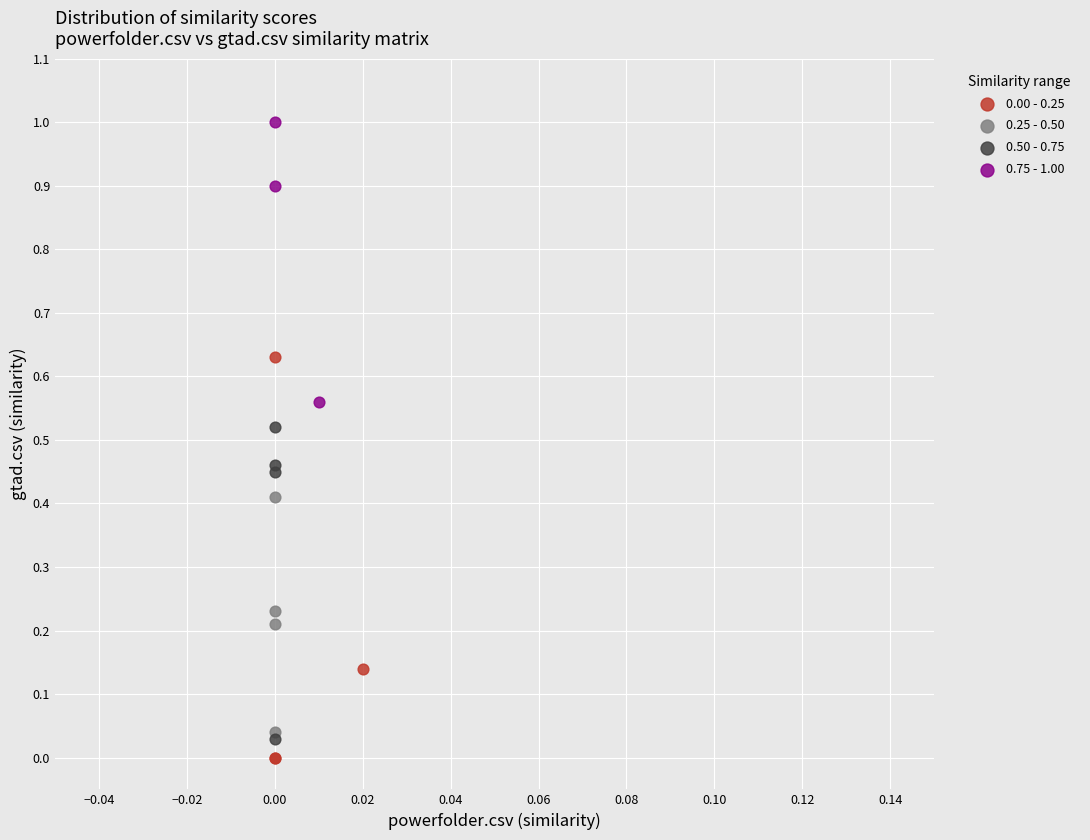

Which series has the widest spread of Y values?

0.00 - 0.25